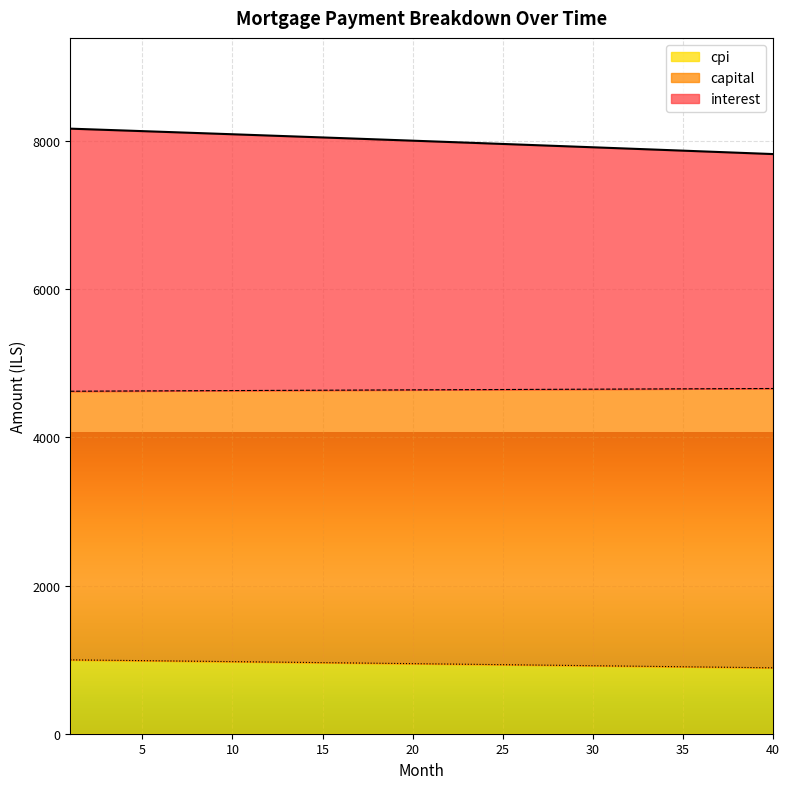

What is the highest value of the cpi series?

997.4